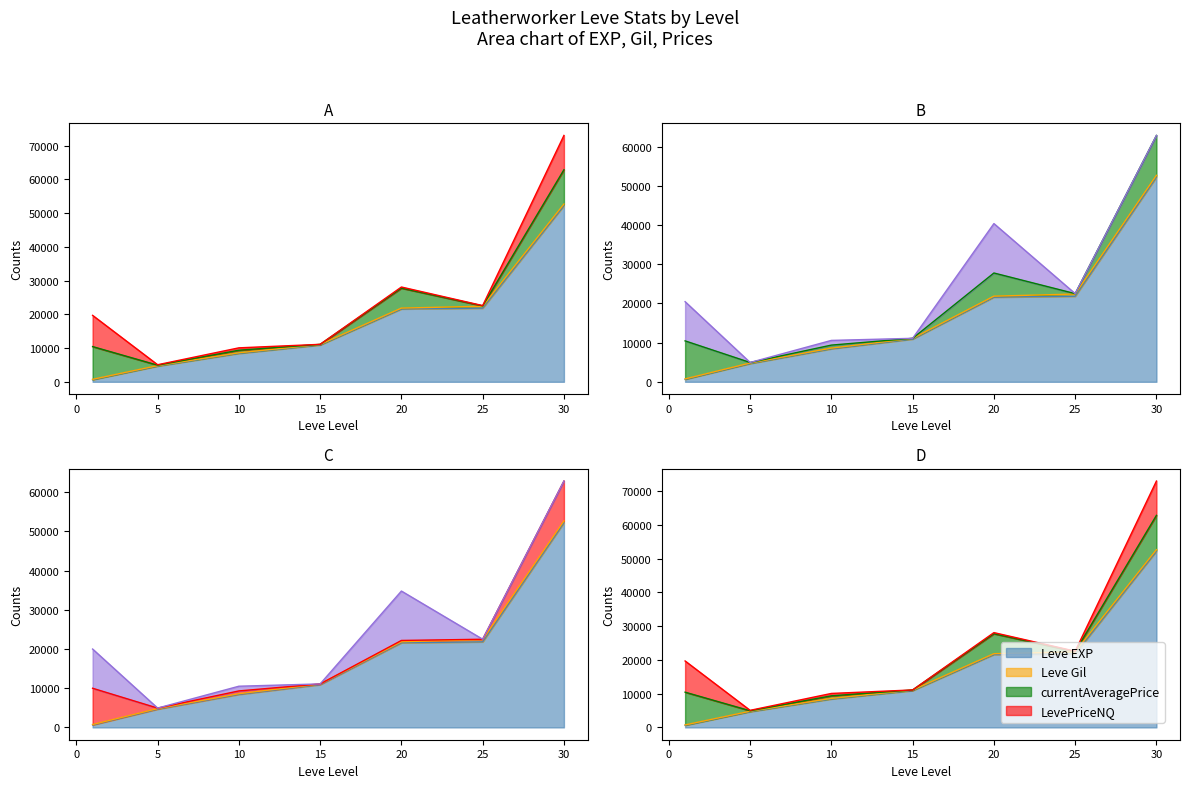

Rank the series at 15 from lowest to highest value.

LevePriceHQ, currentAveragePrice, LevePriceNQ, Leve Gil, Leve EXP